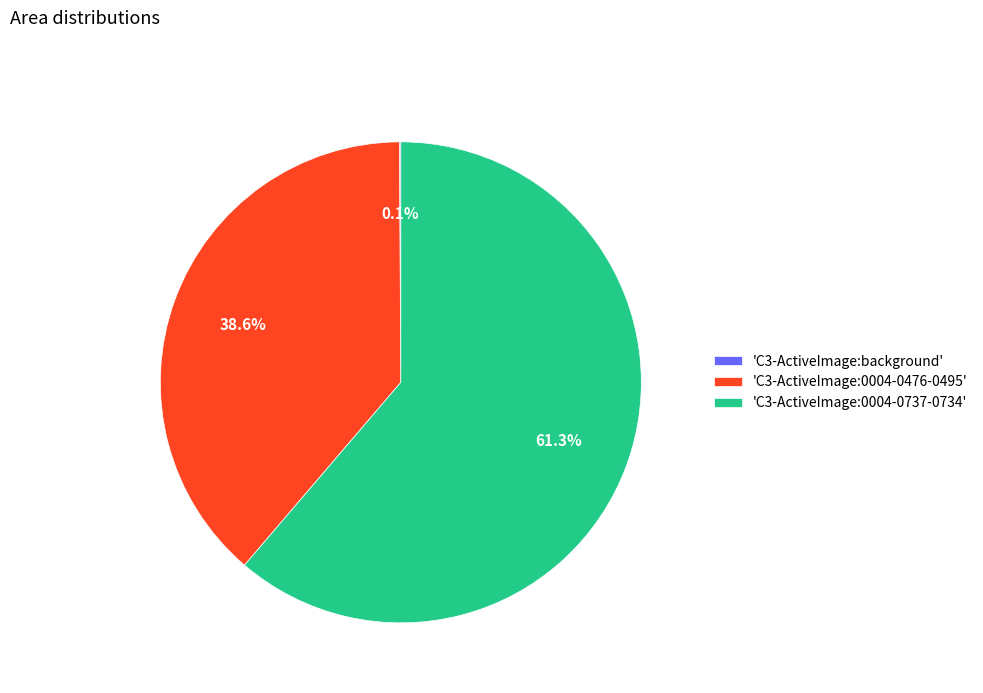

Which has a higher value, 'C3-ActiveImage:0004-0476-0495' or 'C3-ActiveImage:0004-0737-0734'?

'C3-ActiveImage:0004-0737-0734'